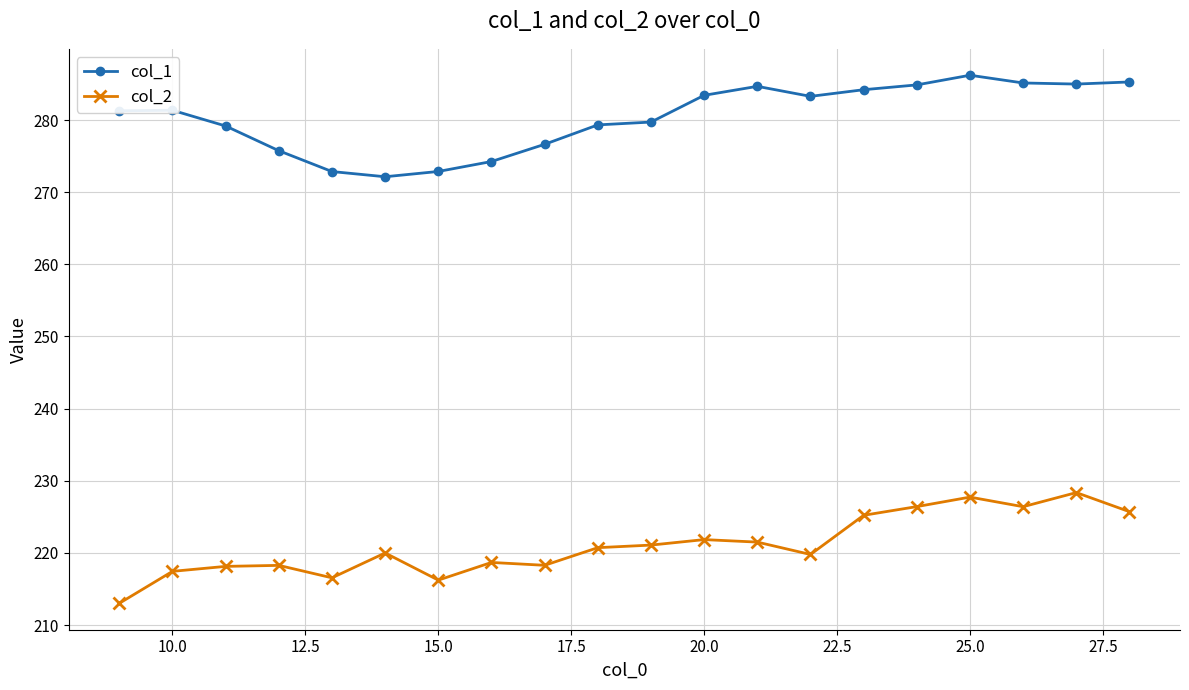

What is the difference between the second highest and minimum values in the col_2 series?

14.7